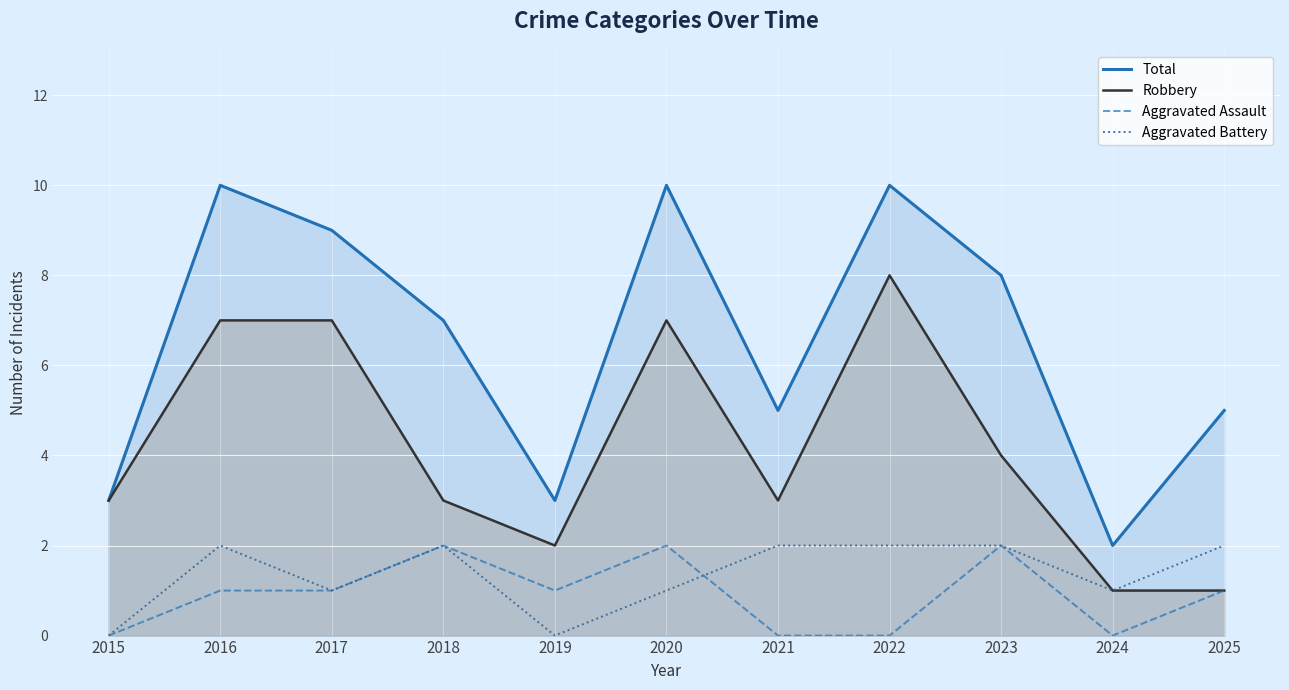

True or false: Robbery has a value of 4 at 2017.

False